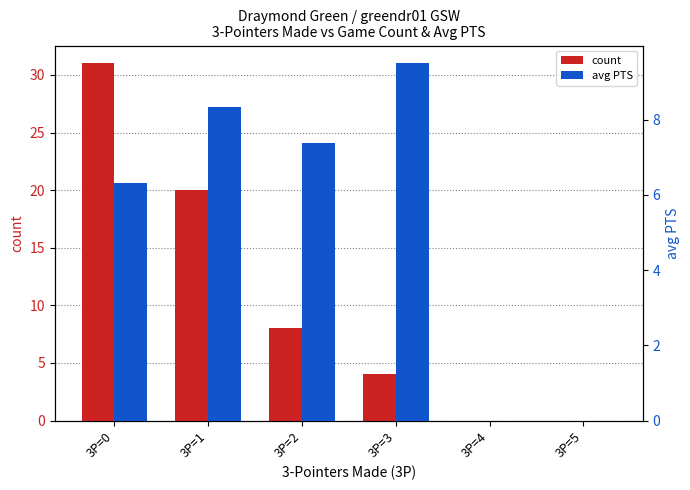

Is the value of count at 3P=5 greater than the value of avg PTS at 3P=2?

No